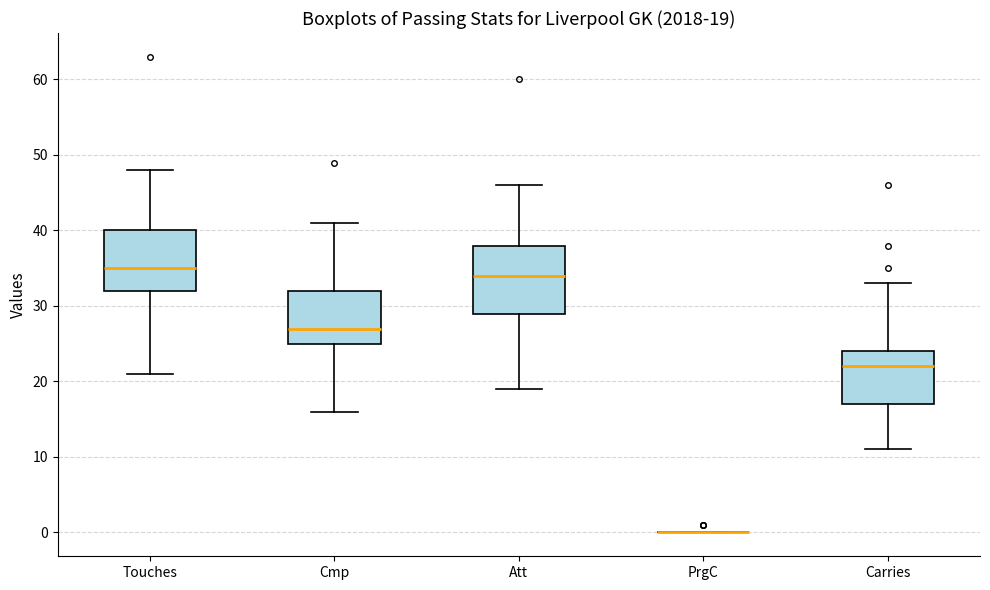

Which box is the tallest, from its lower edge to its upper edge?

Att